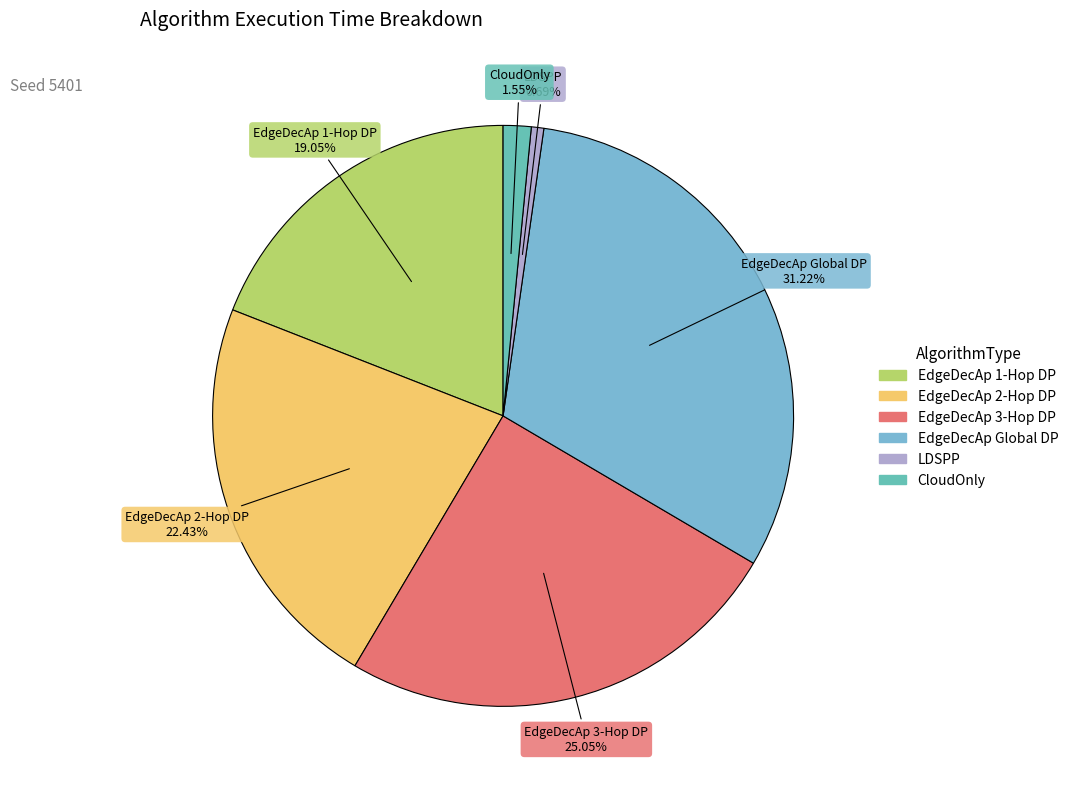

What is the smallest slice in the pie chart?

LDSPP